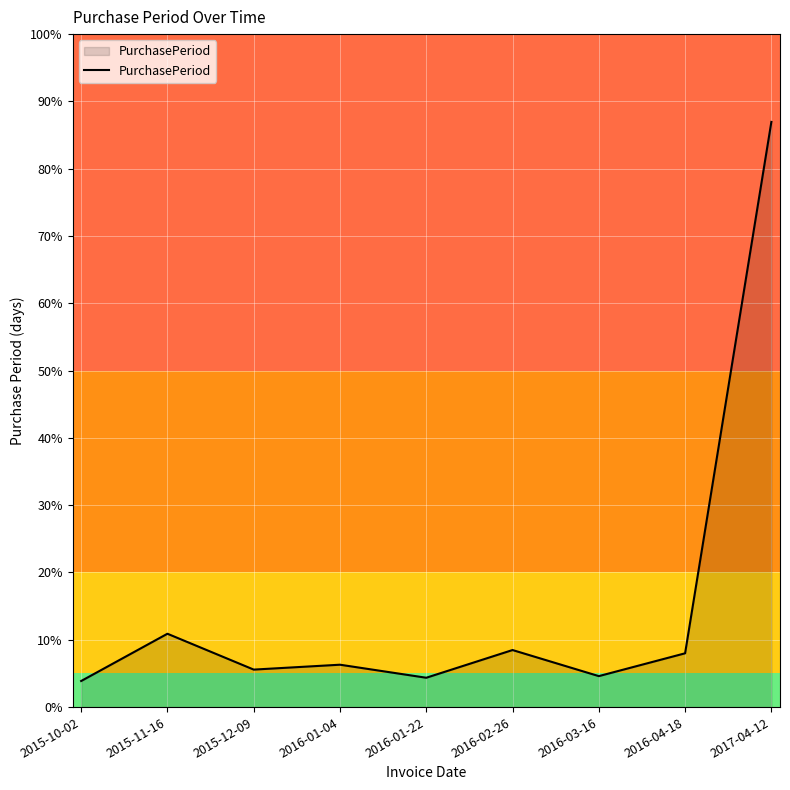

Does the chart have visible grid lines?

Yes